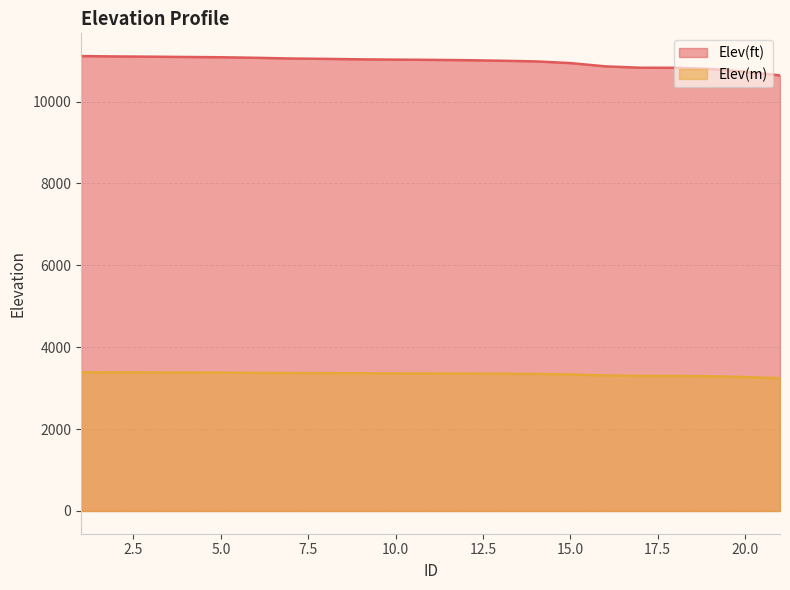

Reading left to right, list all the values displayed in this chart.

Elev(ft): 11109.9	11101.1	11095.2	11087.8	11081.4	11068.1	11050.6	11041.8	11030.1	11023.2	11017.6	11009.5	10996.7	10980.2	10938.7	10858.8	10825.4	10823.8	10794.8	10730.0	10637.4
Elev(m): 3386.3	3383.6	3381.8	3379.6	3377.6	3373.6	3368.2	3365.5	3362.0	3359.9	3358.2	3355.7	3351.8	3346.8	3334.1	3309.8	3299.6	3299.1	3290.2	3270.5	3242.3